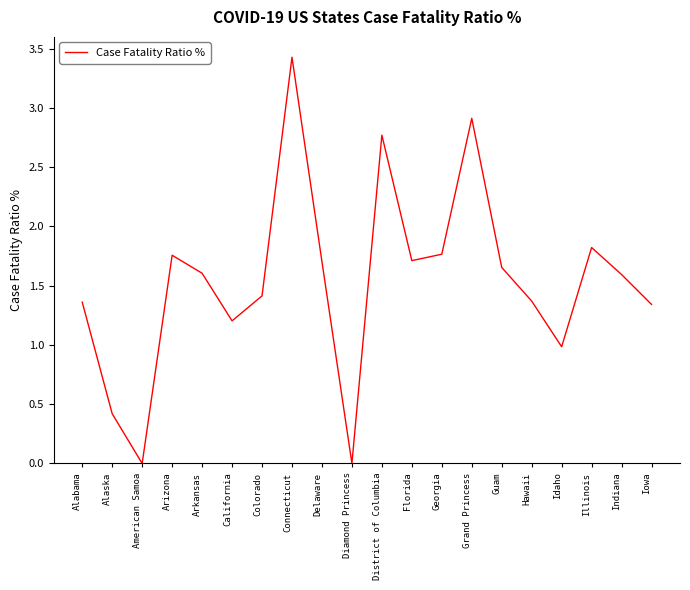

What is the average value?

1.5